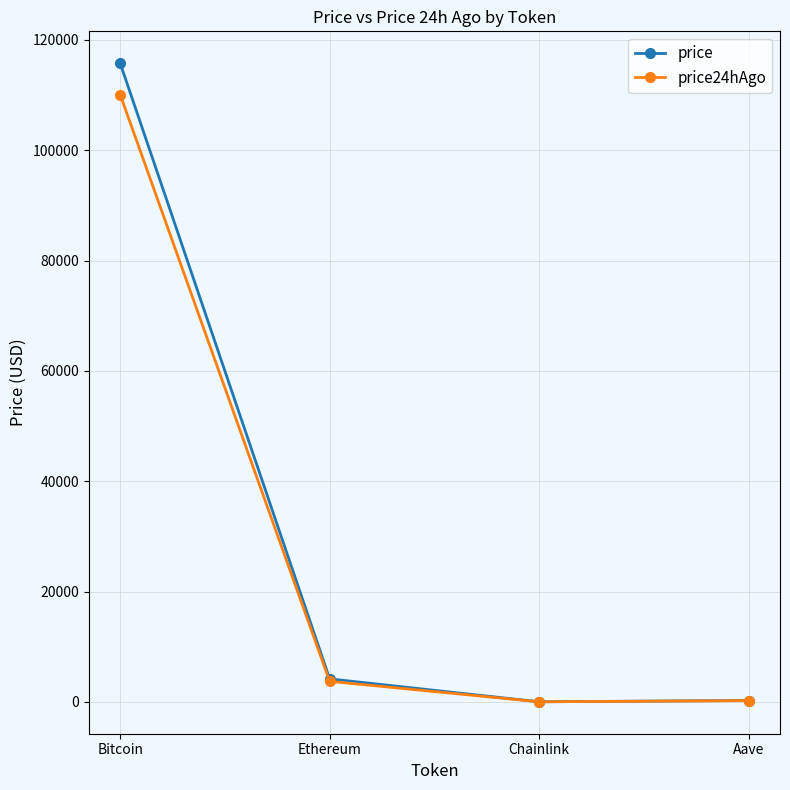

Which series has the widest spread of values?

price